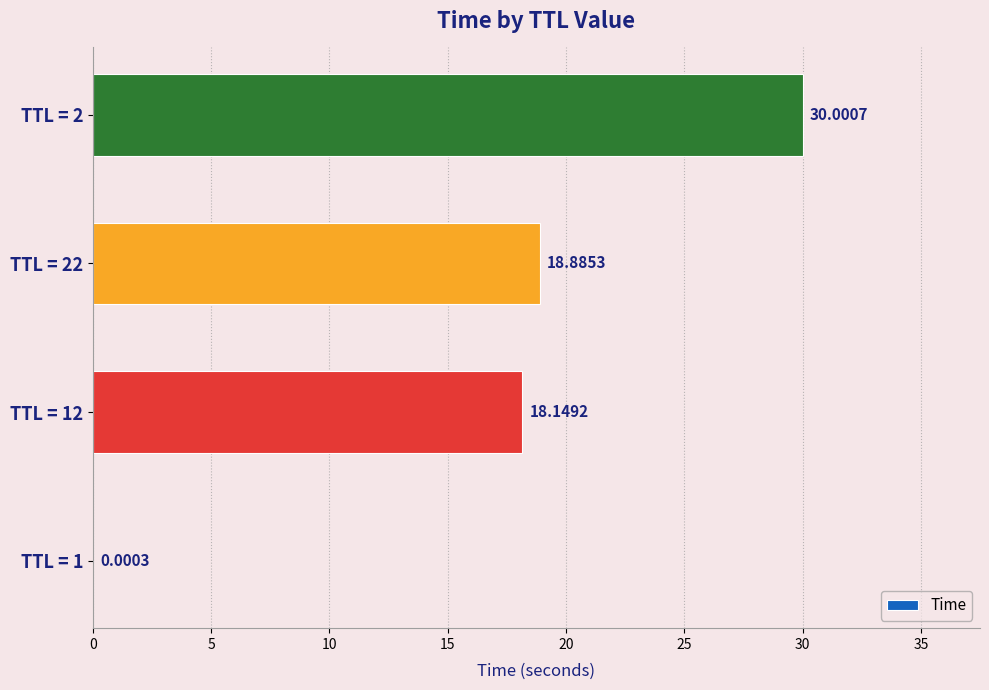

What is the sum of all values?

67.0